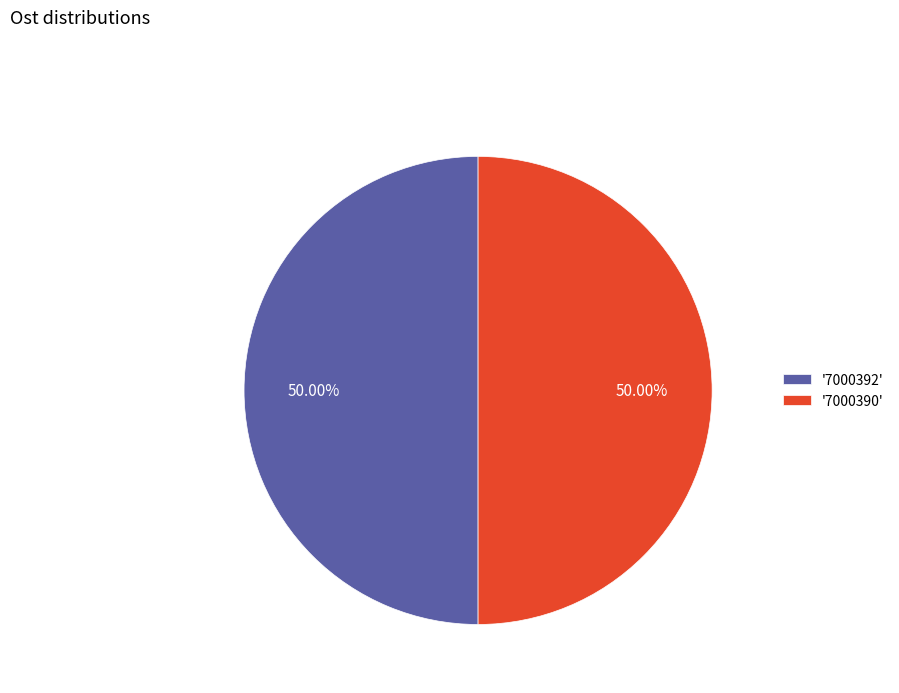

Combined, do '7000392' and '7000390' account for over 50%?

Yes